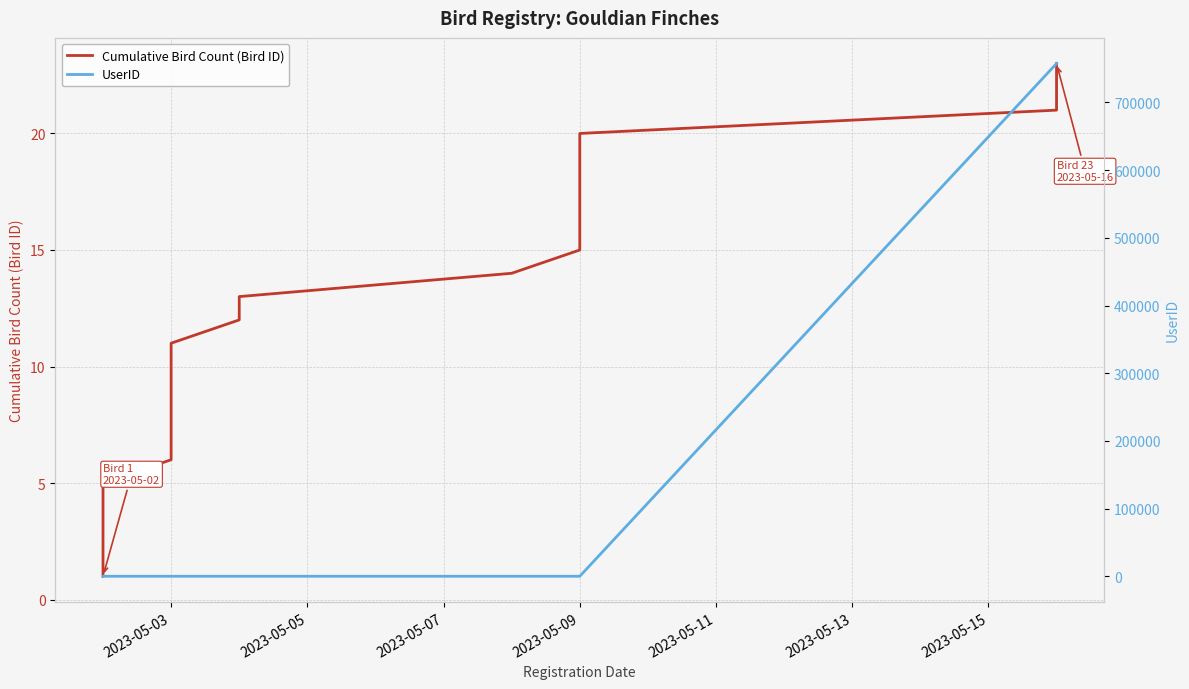

Does the chart display data point markers on the line(s)?

No